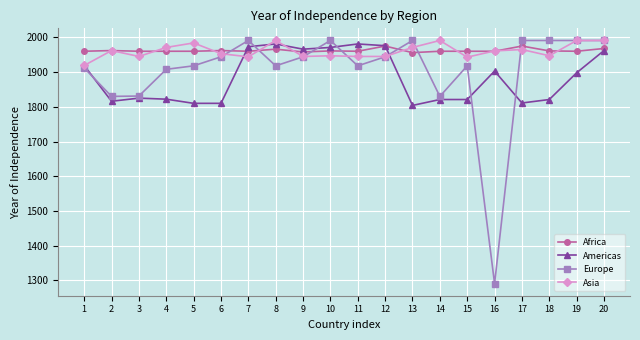

The Asia series shows 1370 at 19. True or false?

False